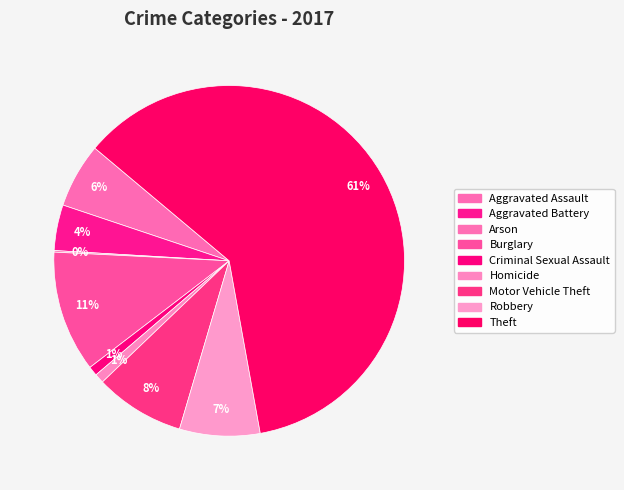

What percentage is the Aggravated Assault slice, to the nearest percent?

6%